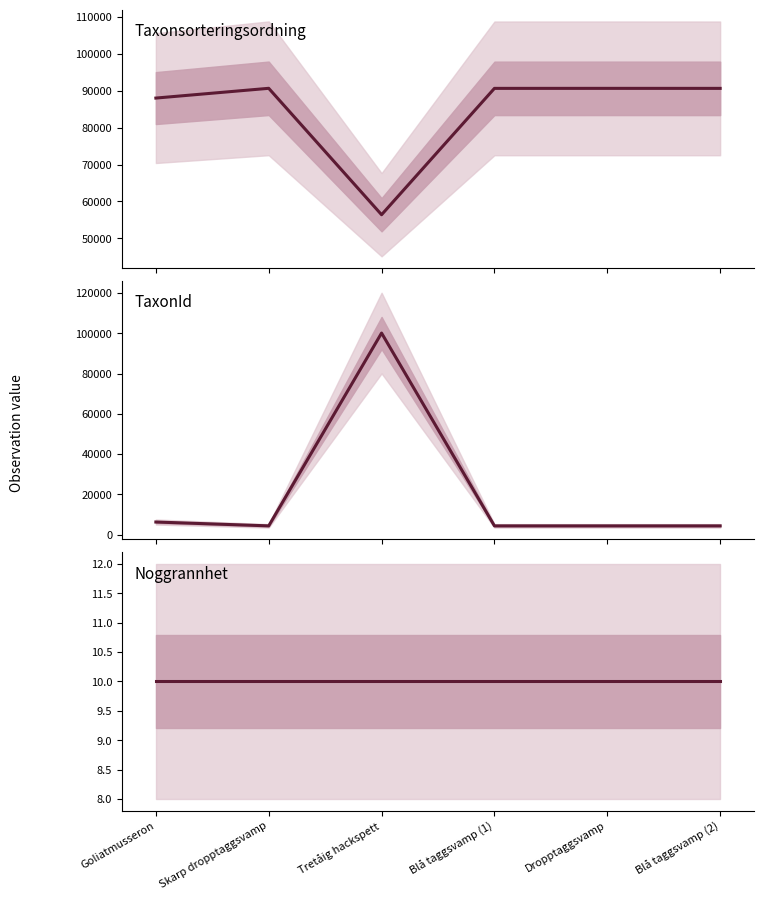

How many lines are shown in the chart?

3